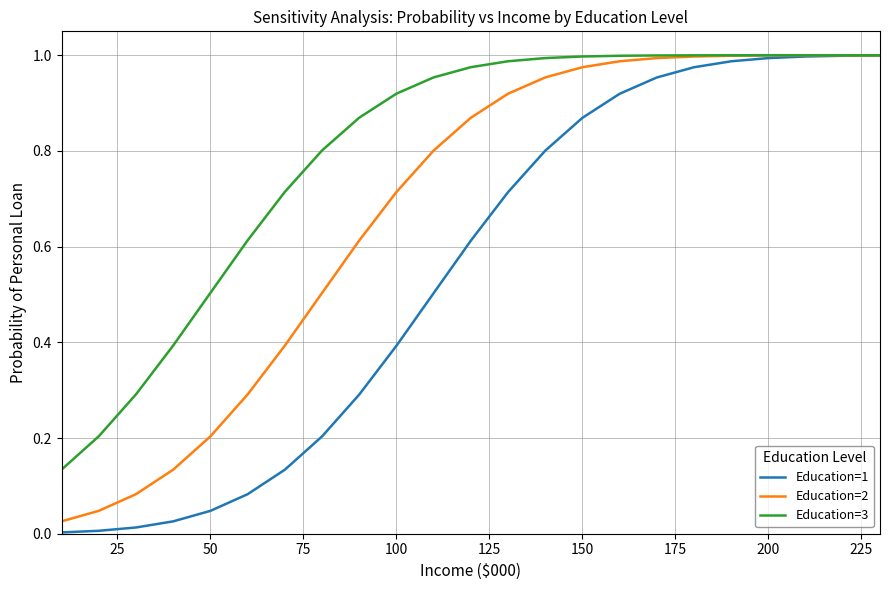

Which series has the largest total across all categories?

Education=3